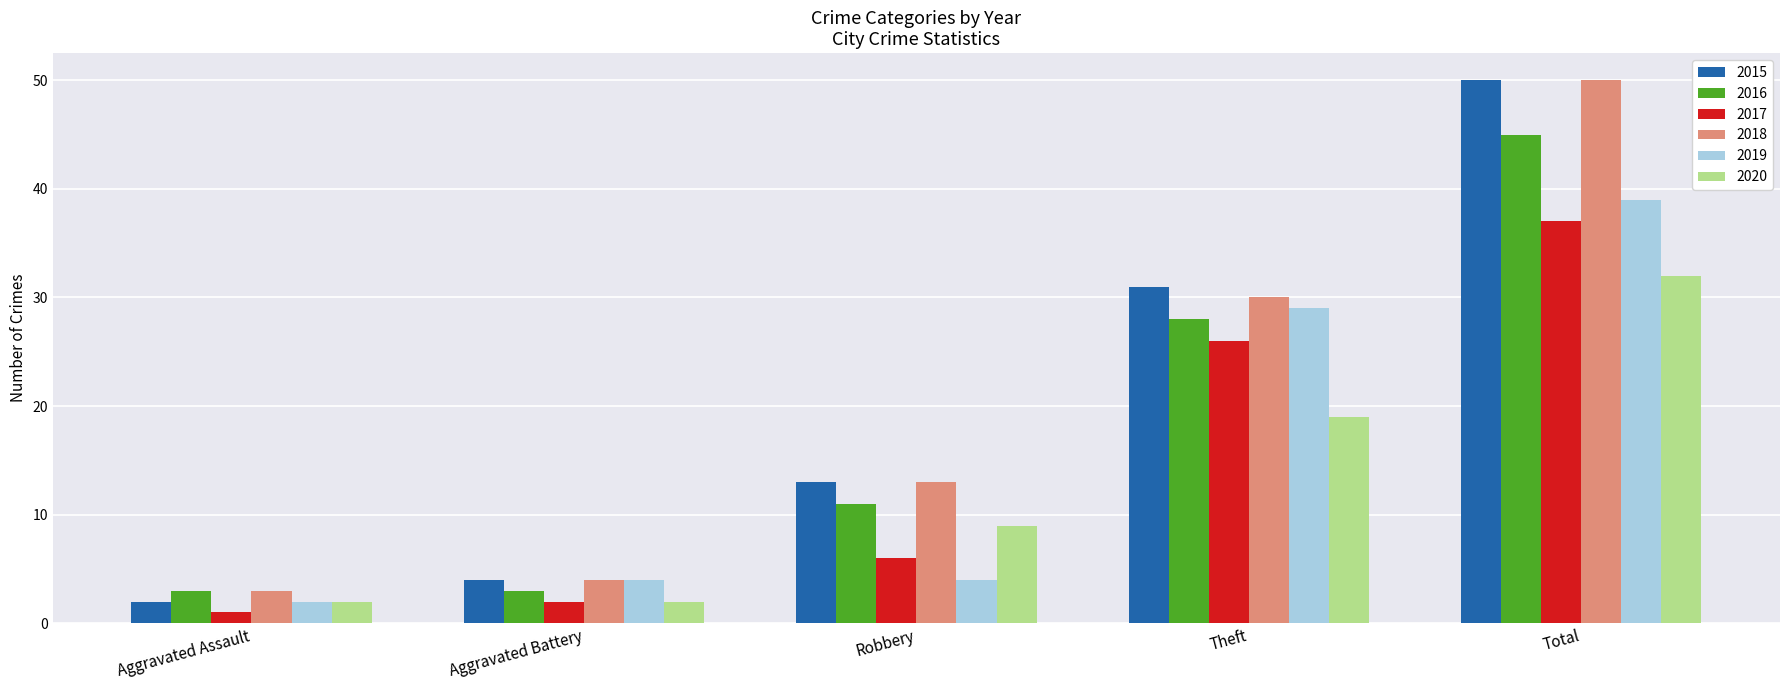

Which series has the widest spread of values?

2015